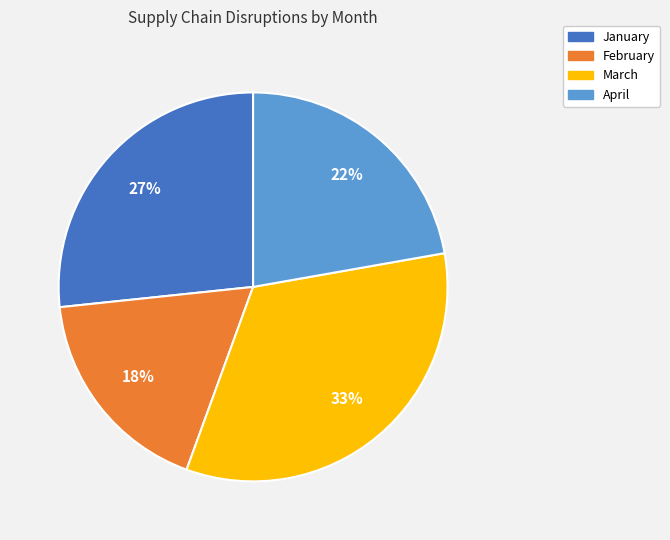

True or false: March accounts for 20% of the total.

False